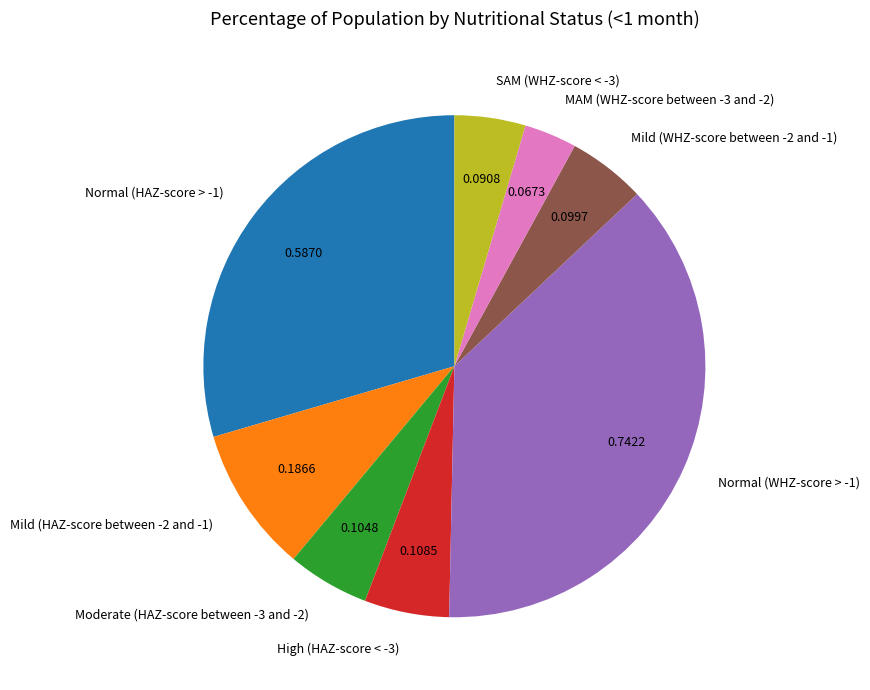

Count the number of slices in the pie.

8